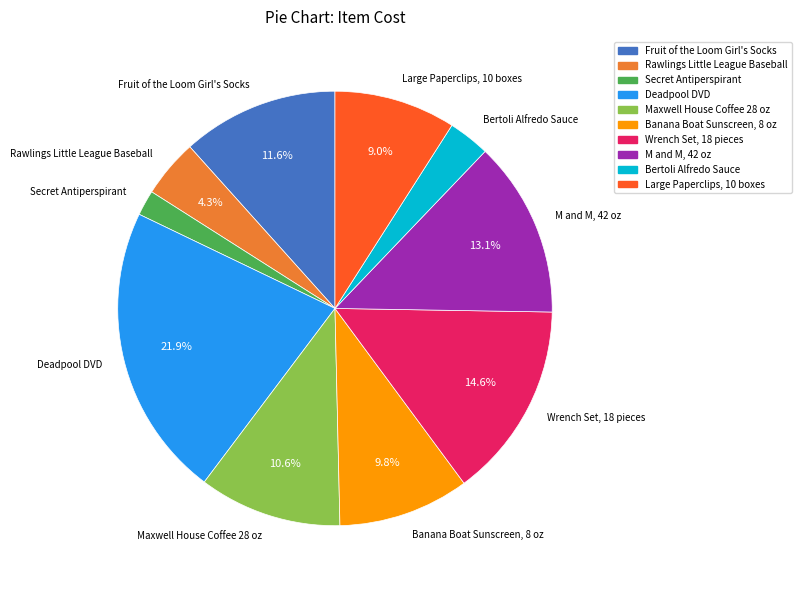

Which has a higher value, Maxwell House Coffee 28 oz or Deadpool DVD?

Deadpool DVD